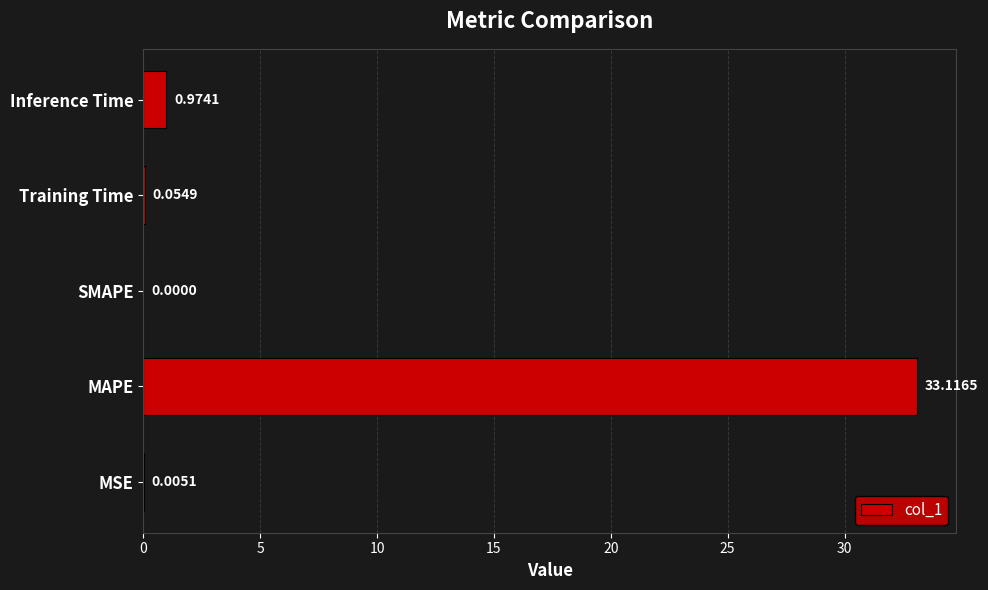

Are the bars horizontal?

Yes